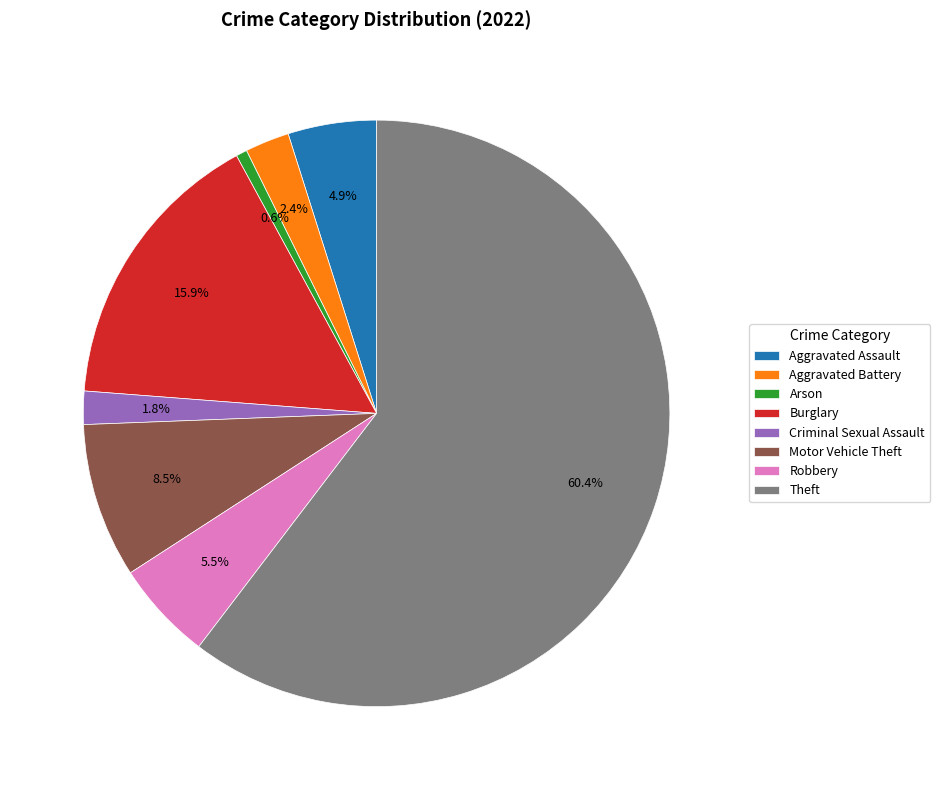

To the nearest percent, what portion does Arson represent?

1%